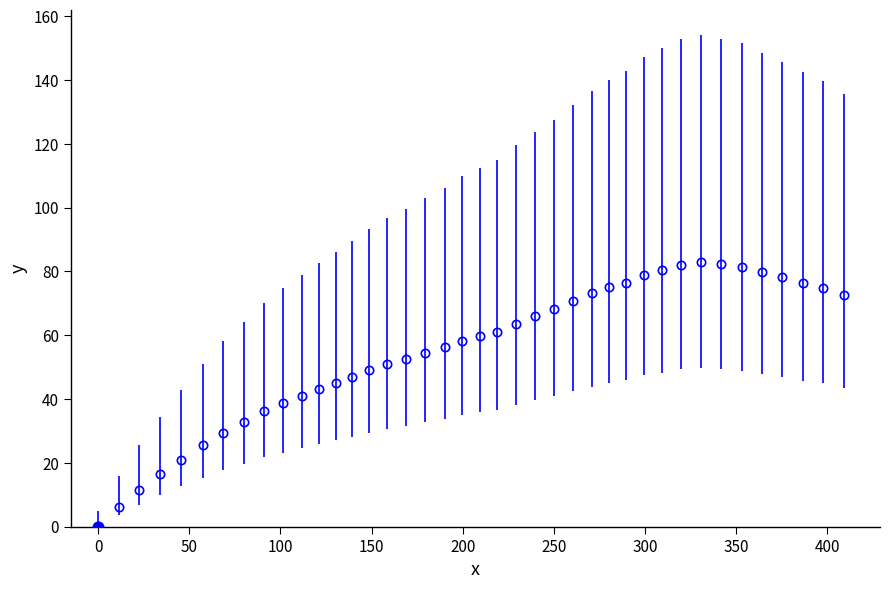

What is the value of the 14th point from the left?

46.9